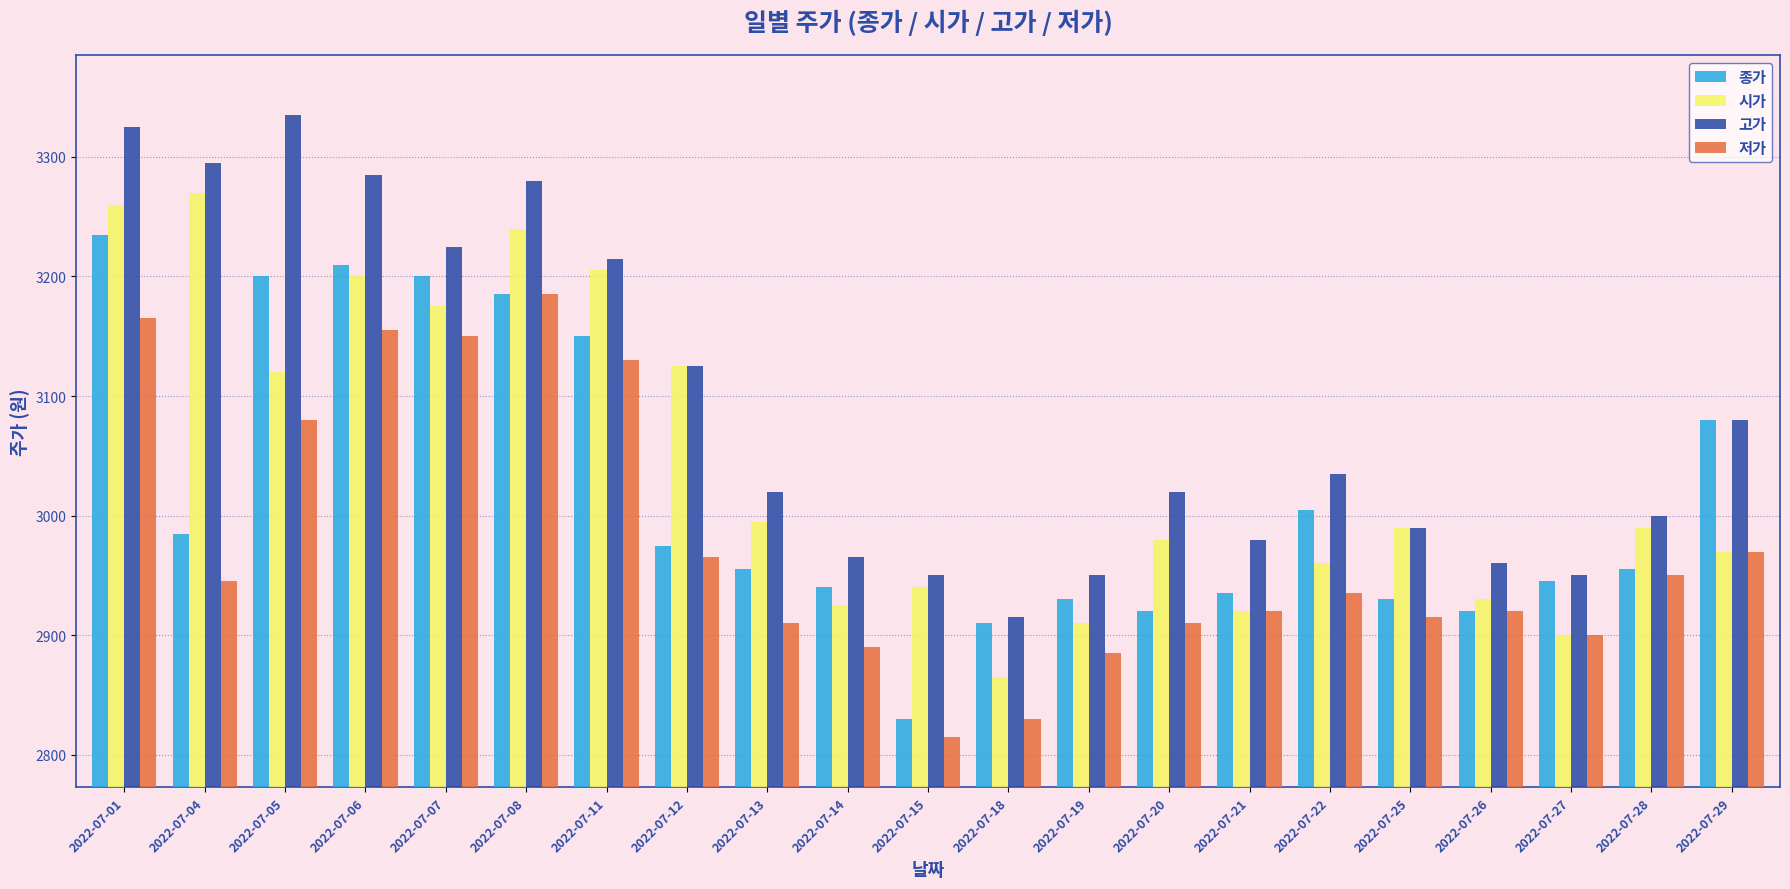

Reading left to right, transcribe all the data shown in this chart.

종가: 2022-07-01=3235	2022-07-04=2985	2022-07-05=3200	2022-07-06=3210	2022-07-07=3200	2022-07-08=3185	2022-07-11=3150	2022-07-12=2975	2022-07-13=2955	2022-07-14=2940	2022-07-15=2830	2022-07-18=2910	2022-07-19=2930	2022-07-20=2920	2022-07-21=2935	2022-07-22=3005	2022-07-25=2930	2022-07-26=2920	2022-07-27=2945	2022-07-28=2955	2022-07-29=3080
시가: 2022-07-01=3260	2022-07-04=3270	2022-07-05=3120	2022-07-06=3200	2022-07-07=3175	2022-07-08=3240	2022-07-11=3205	2022-07-12=3125	2022-07-13=2995	2022-07-14=2925	2022-07-15=2940	2022-07-18=2865	2022-07-19=2910	2022-07-20=2980	2022-07-21=2920	2022-07-22=2960	2022-07-25=2990	2022-07-26=2930	2022-07-27=2900	2022-07-28=2990	2022-07-29=2970
고가: 2022-07-01=3325	2022-07-04=3295	2022-07-05=3335	2022-07-06=3285	2022-07-07=3225	2022-07-08=3280	2022-07-11=3215	2022-07-12=3125	2022-07-13=3020	2022-07-14=2965	2022-07-15=2950	2022-07-18=2915	2022-07-19=2950	2022-07-20=3020	2022-07-21=2980	2022-07-22=3035	2022-07-25=2990	2022-07-26=2960	2022-07-27=2950	2022-07-28=3000	2022-07-29=3080
저가: 2022-07-01=3165	2022-07-04=2945	2022-07-05=3080	2022-07-06=3155	2022-07-07=3150	2022-07-08=3185	2022-07-11=3130	2022-07-12=2965	2022-07-13=2910	2022-07-14=2890	2022-07-15=2815	2022-07-18=2830	2022-07-19=2885	2022-07-20=2910	2022-07-21=2920	2022-07-22=2935	2022-07-25=2915	2022-07-26=2920	2022-07-27=2900	2022-07-28=2950	2022-07-29=2970